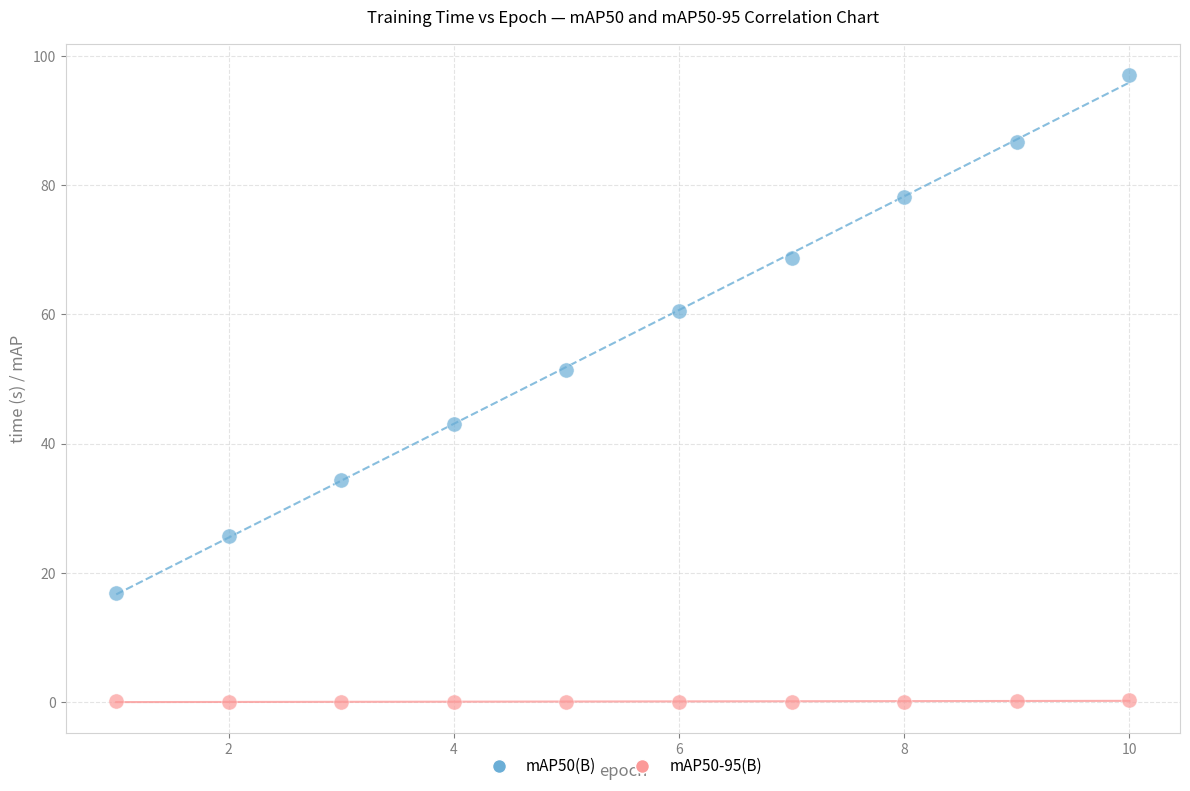

Which series reaches the minimum Y coordinate?

mAP50-95(B)